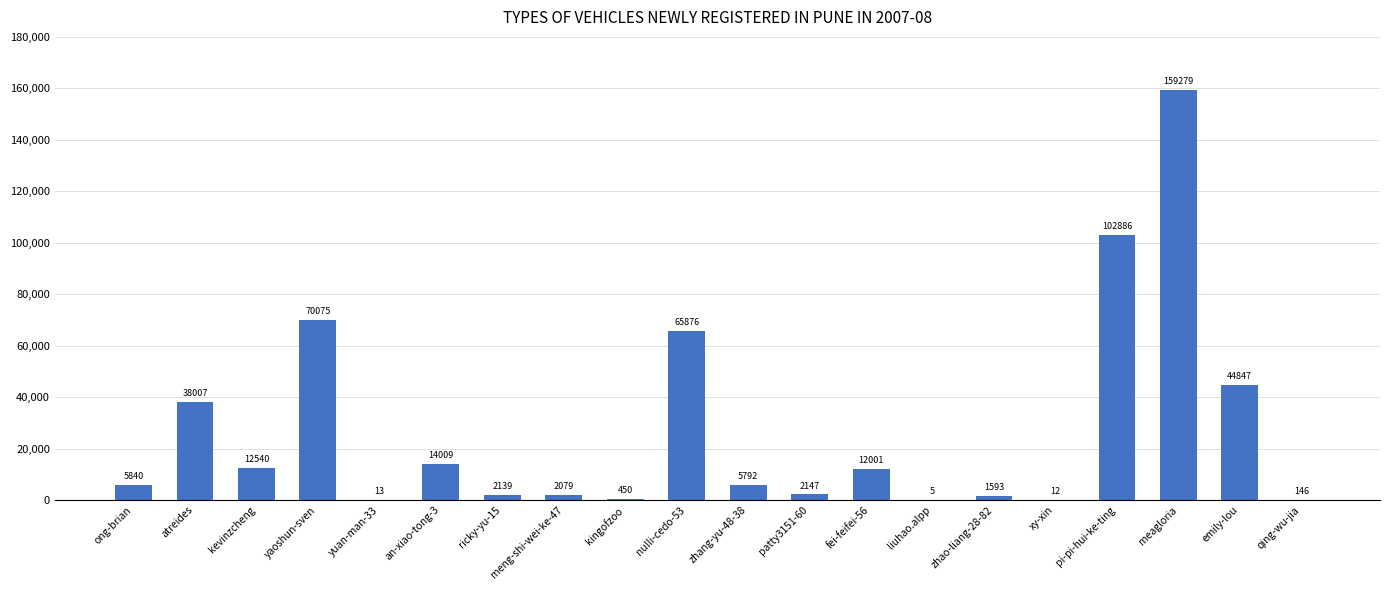

Count the number of categories in the chart.

20